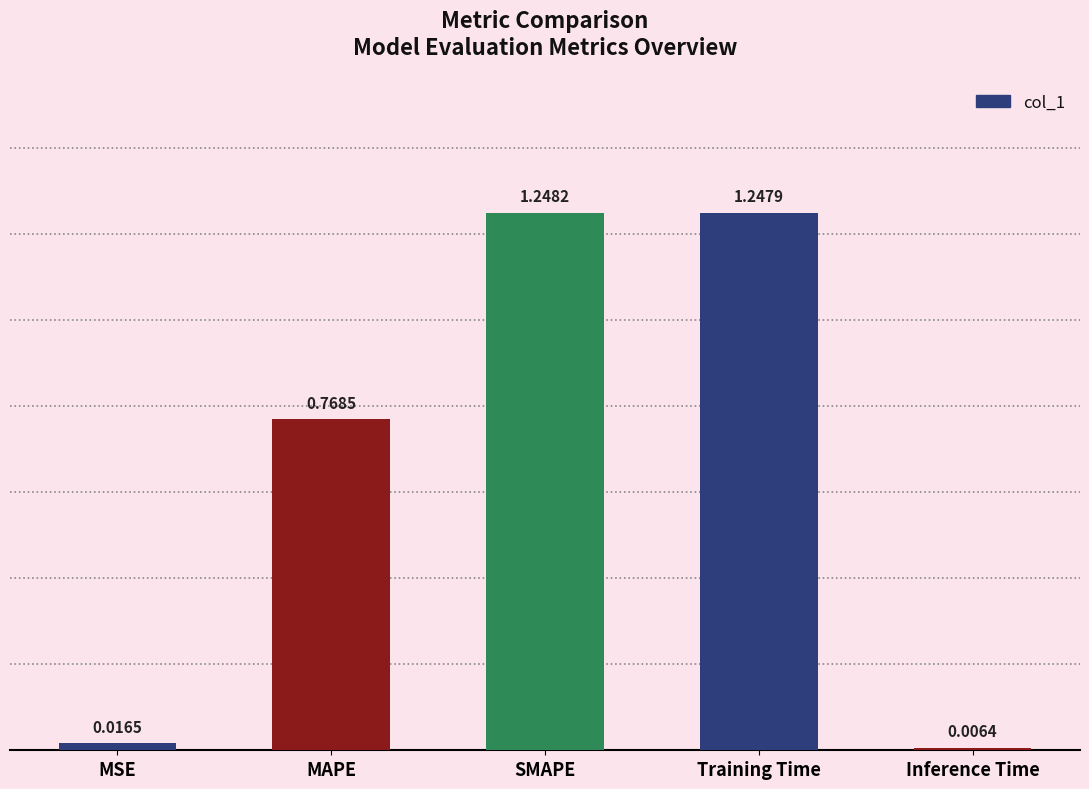

What is the average value?

0.7